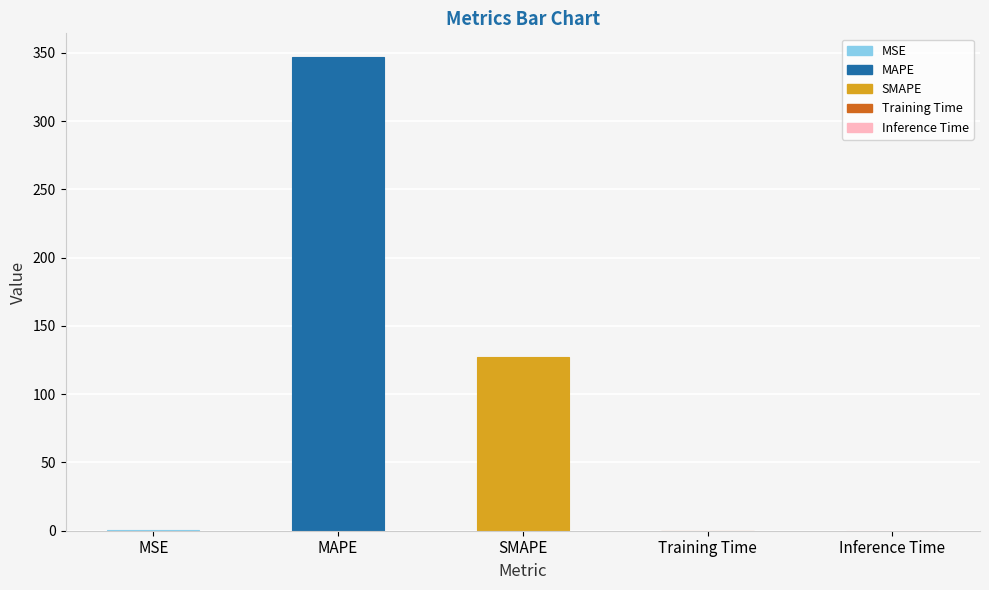

Between SMAPE and MAPE, which is larger?

MAPE